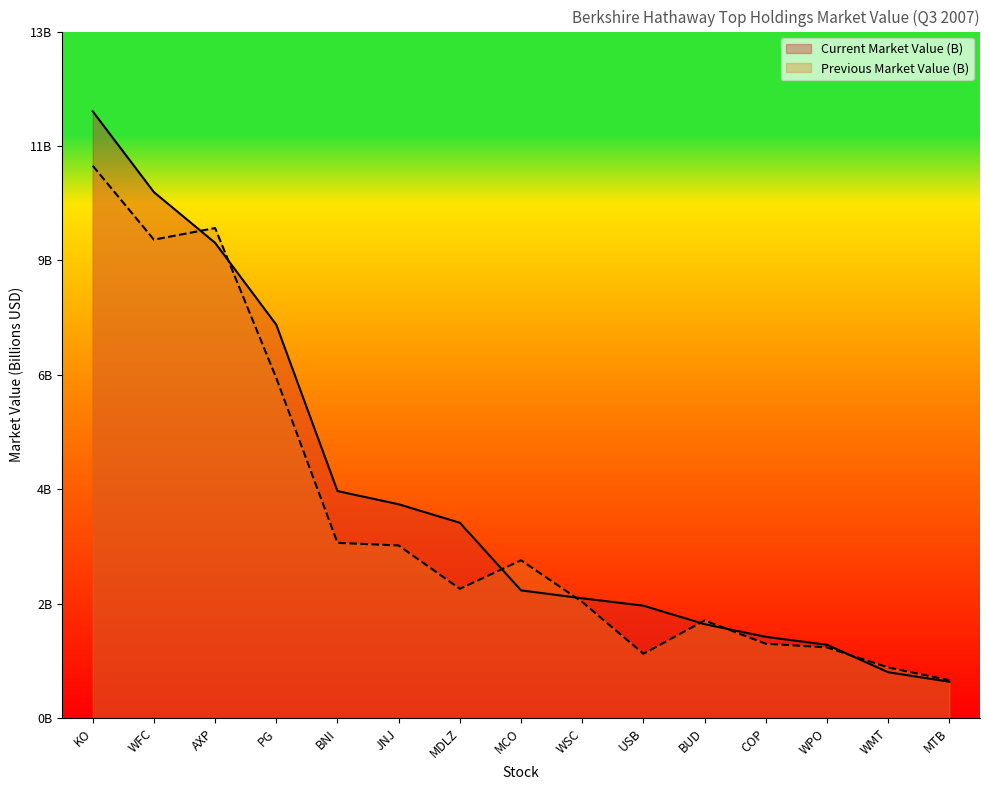

How many lines are shown in the chart?

2